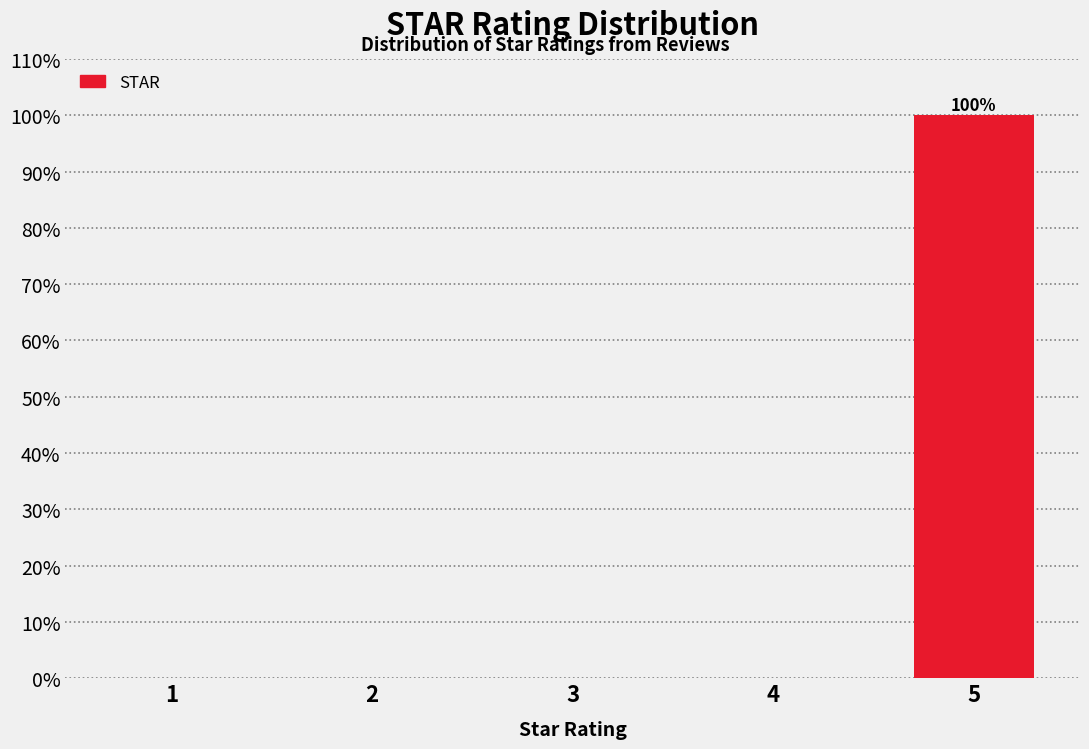

Reading left to right, transcribe all the data shown in this chart.

1=0	2=0	3=0	4=0	5=100